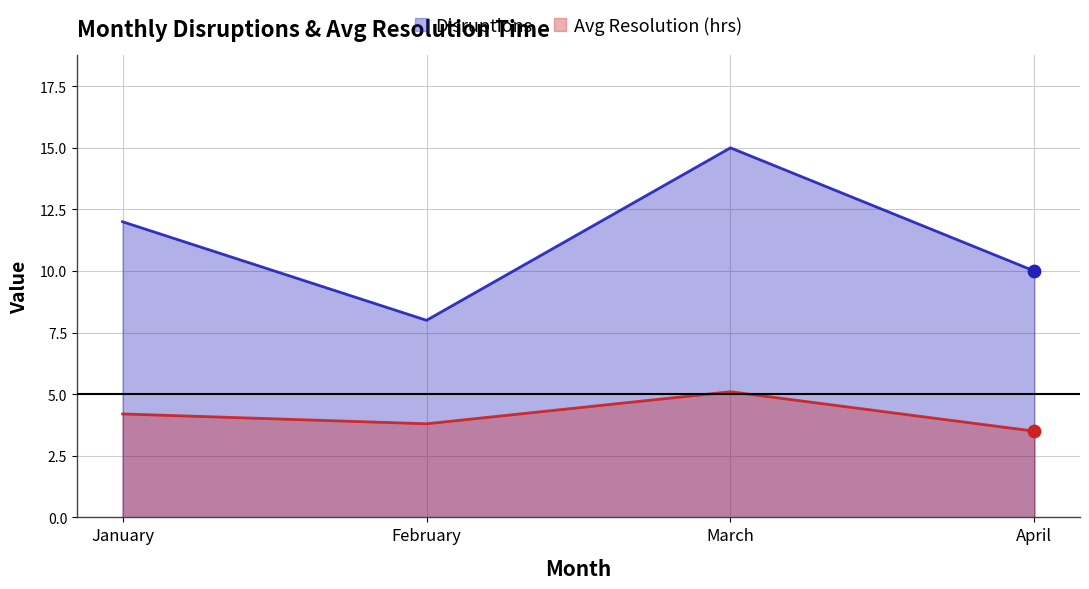

Which series has the largest Y range (max minus min)?

Disruptions